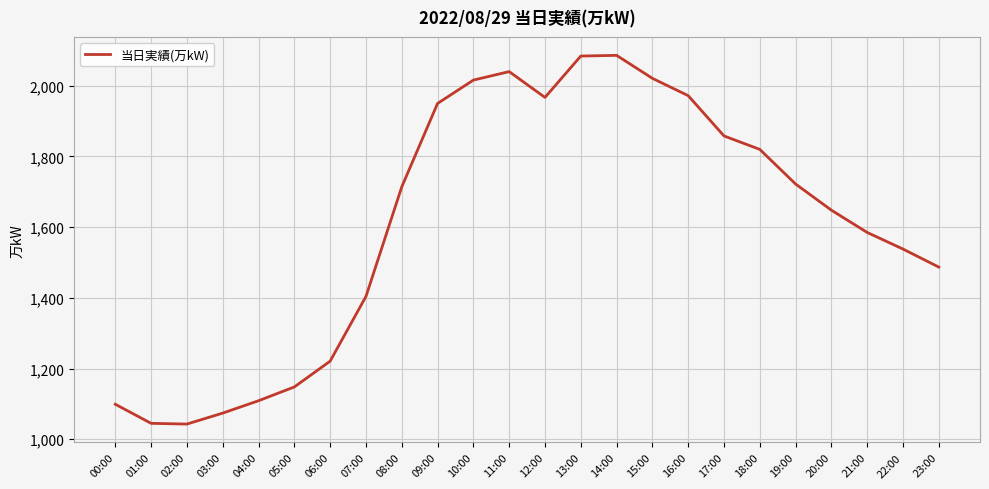

What is the smallest value displayed?

1043